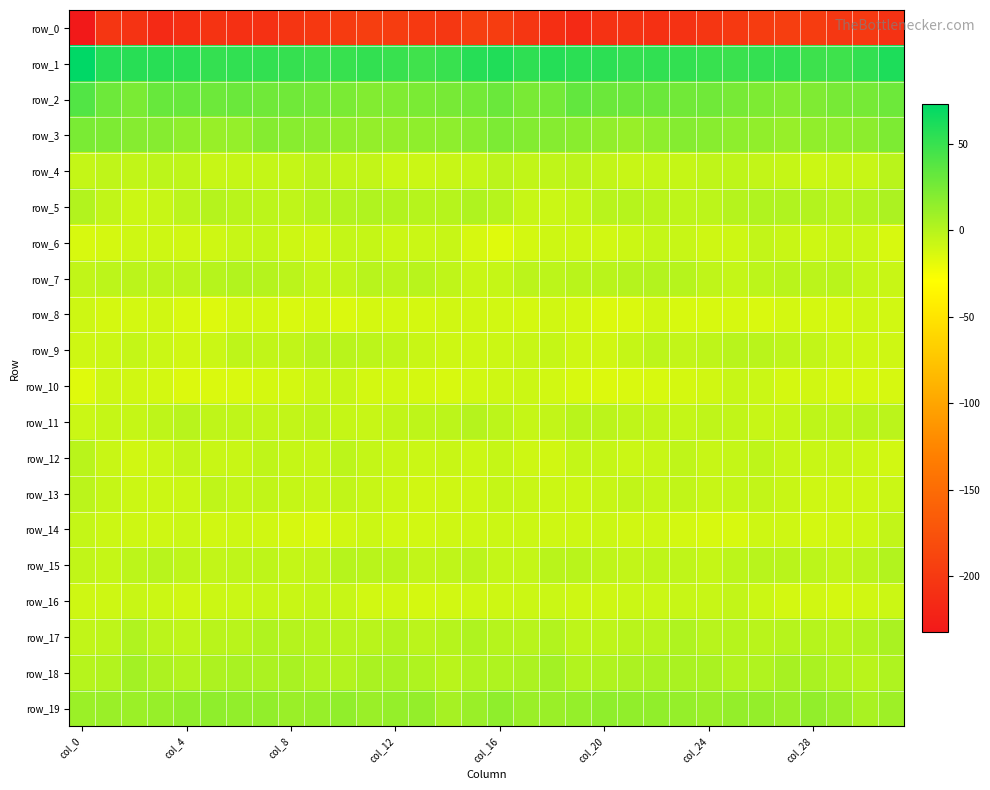

Reading left to right, extract all data points from this chart.

row_0: -232.1	-203.2	-206.4	-214.3	-210.0	-205.3	-208.3	-208.1	-204.5	-201.4	-198.1	-195.2	-195.8	-200.3	-201.7	-194.3	-195.9	-203.0	-209.7	-214.6	-207.1	-206.2	-209.0	-206.6	-203.4	-200.3	-196.6	-195.1	-197.0	-201.8	-199.6	-207.6
row_1: 72.6	57.3	56.1	56.1	55.2	51.6	52.5	52.0	51.1	49.0	50.4	52.4	49.7	46.8	49.4	56.9	59.3	54.0	57.2	55.3	54.2	51.3	52.6	51.9	50.2	49.1	51.2	52.1	48.0	47.5	52.0	60.3
row_2: 39.9	28.8	23.5	31.5	31.0	28.7	30.1	27.7	27.6	26.0	23.6	20.3	21.3	23.4	24.9	26.3	29.9	24.3	25.7	32.8	29.8	29.4	29.2	27.4	27.7	24.8	22.5	19.9	21.8	24.6	25.5	29.1
row_3: 23.3	22.1	18.7	18.6	15.3	11.8	13.0	19.3	18.2	17.0	14.8	13.3	13.3	15.2	16.0	18.4	22.9	19.9	18.6	17.8	13.7	11.4	15.5	19.6	17.9	15.9	14.8	12.0	14.4	15.9	16.6	22.2
row_4: -5.8	-3.9	-4.5	-2.7	-3.2	-6.7	-6.2	-5.9	-5.7	-2.3	-4.6	-5.1	-7.9	-8.2	-6.6	-5.6	-2.2	-4.4	-4.1	-2.0	-5.1	-6.9	-5.5	-6.5	-4.0	-3.0	-4.7	-6.3	-8.7	-6.8	-6.9	-1.2
row_5: 1.5	-4.3	-8.6	-6.9	-2.3	0.2	-1.3	-2.6	-3.6	-0.4	1.2	2.3	1.4	0.0	-0.4	2.4	-0.1	-6.8	-8.1	-5.3	-0.9	-0.1	-1.7	-3.4	-2.8	0.5	2.1	1.9	1.1	-1.1	1.3	3.8
row_6: -13.1	-12.5	-10.0	-9.3	-10.6	-9.7	-6.8	-5.3	-9.0	-10.4	-5.7	-6.3	-8.5	-7.9	-7.0	-12.7	-16.6	-11.9	-9.3	-9.7	-10.7	-8.8	-5.5	-6.7	-10.0	-8.9	-4.9	-7.4	-8.9	-7.2	-8.1	-13.5
row_7: -4.6	-2.8	-2.1	-1.8	-1.8	-0.6	1.3	0.5	-2.3	-5.6	-4.4	-0.7	-2.2	-0.7	-4.1	-7.6	-6.5	-2.2	-2.6	-1.2	-1.5	0.6	1.1	-0.4	-3.9	-5.8	-2.5	-1.3	-1.8	-1.2	-5.9	-7.3
row_8: -9.3	-12.5	-11.3	-10.6	-14.1	-15.8	-11.7	-11.4	-14.2	-11.9	-14.3	-12.1	-11.3	-12.4	-10.2	-10.5	-10.9	-12.2	-10.5	-11.5	-15.3	-14.8	-10.1	-13.5	-13.2	-12.5	-13.8	-11.4	-11.9	-12.1	-9.7	-10.8
row_9: -9.7	-8.4	-5.9	-8.2	-10.6	-8.2	-3.3	-4.4	-4.3	-1.2	-1.5	-2.6	-3.7	-7.3	-9.0	-9.4	-8.6	-6.7	-6.3	-9.6	-10.4	-6.4	-2.5	-5.0	-3.3	-1.0	-1.6	-3.0	-4.8	-8.3	-9.6	-9.8
row_10: -16.1	-9.6	-10.4	-11.8	-15.1	-14.8	-13.7	-12.5	-11.5	-8.1	-6.6	-11.8	-10.8	-11.9	-13.2	-11.2	-9.7	-8.9	-10.9	-13.2	-15.4	-14.1	-13.3	-12.2	-10.7	-6.8	-8.1	-12.1	-10.7	-12.9	-12.9	-12.8
row_11: -8.2	-6.4	-6.0	-3.2	-0.9	-3.9	-4.0	-5.0	-5.2	-3.3	-6.1	-7.1	-4.2	-3.2	-2.4	0.0	-2.7	-6.0	-5.0	-1.7	-2.0	-3.7	-4.5	-5.7	-3.6	-4.6	-6.8	-6.2	-3.5	-3.0	-1.6	-2.1
row_12: -1.3	-7.7	-10.5	-8.2	-5.3	-7.7	-7.5	-4.0	-6.0	-7.0	-2.8	-5.8	-7.2	-7.8	-7.4	-8.4	-6.0	-8.9	-10.5	-5.9	-6.4	-7.8	-6.6	-3.8	-6.7	-5.9	-3.0	-7.1	-7.5	-7.0	-8.6	-11.0
row_13: -1.9	-6.3	-8.4	-8.7	-8.3	-4.1	-5.9	-4.6	-6.1	-6.9	-4.6	-6.7	-8.8	-10.3	-9.7	-9.2	-6.1	-7.7	-8.3	-8.9	-6.5	-4.3	-5.9	-4.5	-7.1	-5.8	-5.0	-7.7	-9.8	-9.7	-9.7	-7.8
row_14: -5.7	-8.4	-9.1	-9.6	-8.2	-10.5	-9.5	-10.7	-12.7	-14.0	-10.6	-8.7	-11.1	-11.1	-9.9	-9.2	-8.4	-8.9	-9.6	-9.0	-8.9	-10.4	-9.5	-11.5	-13.2	-13.4	-9.1	-9.8	-11.3	-10.4	-9.0	-4.8
row_15: -4.5	-6.4	-2.8	-0.9	-3.4	-5.0	-3.9	-3.1	-5.7	-4.9	-0.4	-1.5	-1.7	-4.8	-3.7	-2.2	-5.3	-5.4	-1.7	-1.7	-3.9	-5.1	-3.3	-3.8	-6.1	-2.6	-0.8	-1.7	-2.5	-5.1	-2.1	1.3
row_16: -9.8	-9.4	-7.6	-8.7	-10.4	-8.4	-8.1	-7.0	-7.4	-5.7	-6.5	-11.1	-10.3	-12.0	-11.1	-10.0	-9.1	-8.8	-7.8	-9.6	-9.7	-8.0	-8.2	-7.0	-6.9	-5.3	-8.4	-11.6	-10.5	-12.0	-10.3	-8.5
row_17: -4.6	-3.2	2.0	-1.9	-3.9	-1.7	-1.6	2.1	0.4	-0.5	-0.7	-1.6	0.8	-1.9	-0.2	2.7	-0.5	-1.0	1.6	-3.5	-3.3	-1.5	-0.7	2.6	-0.7	-0.1	-1.7	-0.4	-0.1	-1.5	1.3	4.2
row_18: -0.2	1.6	7.4	3.5	1.1	3.2	4.9	4.1	4.8	2.1	1.1	4.5	5.0	2.8	-1.5	2.1	2.9	3.9	7.6	1.3	1.8	4.0	4.9	4.4	4.3	1.0	1.8	5.4	4.3	1.4	-1.3	2.6
row_19: 10.5	10.8	10.6	12.2	14.3	15.1	14.3	14.1	10.8	12.3	14.5	11.0	12.7	13.4	6.0	11.0	15.3	10.9	10.9	13.1	15.2	14.6	14.6	12.9	10.9	13.6	13.2	10.9	13.9	10.8	5.2	9.5